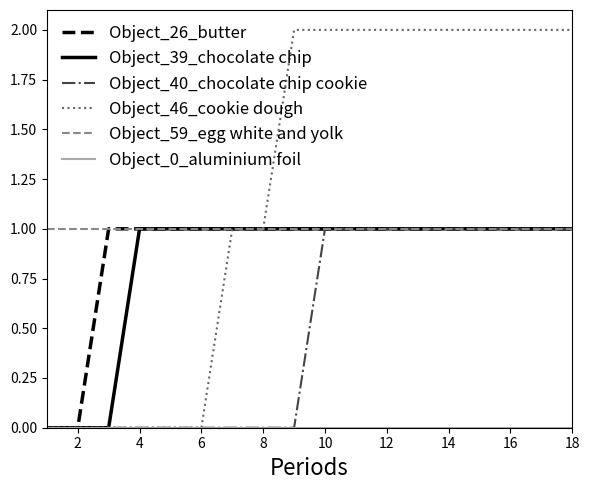

Which series has the largest total across all categories?

Object_46_cookie dough